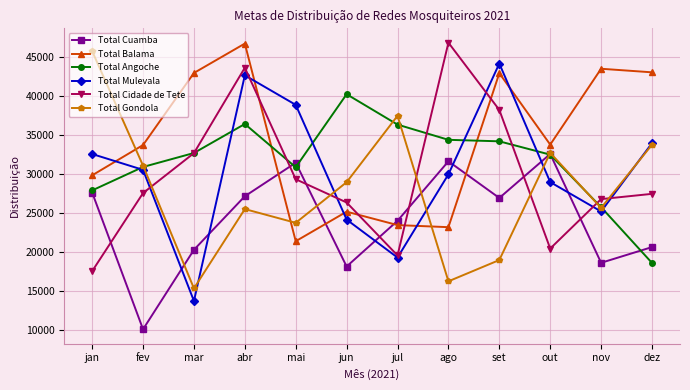

What is the approximate value of Total Angoche at fev?

30923